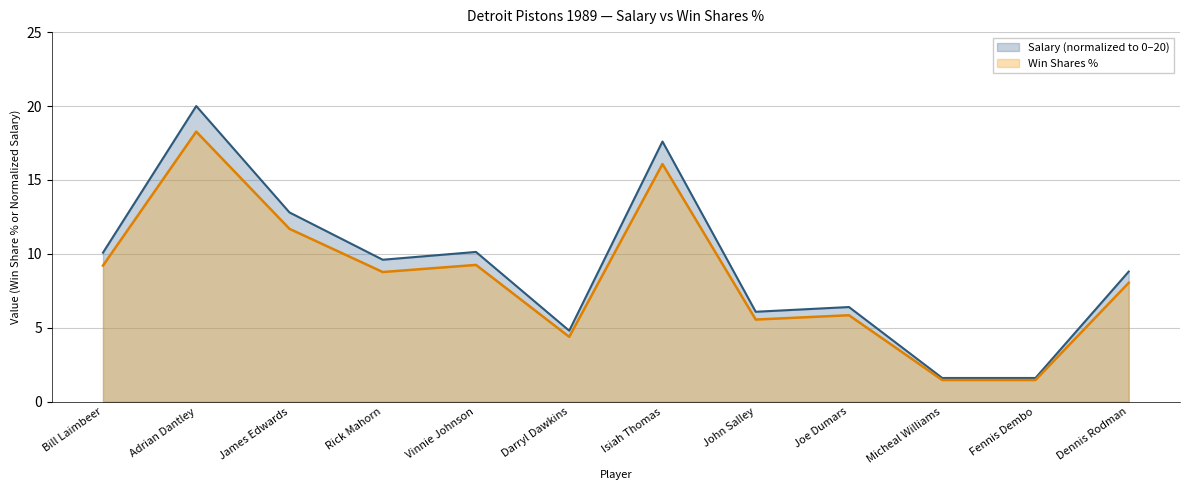

What position from the right is James Edwards?

10